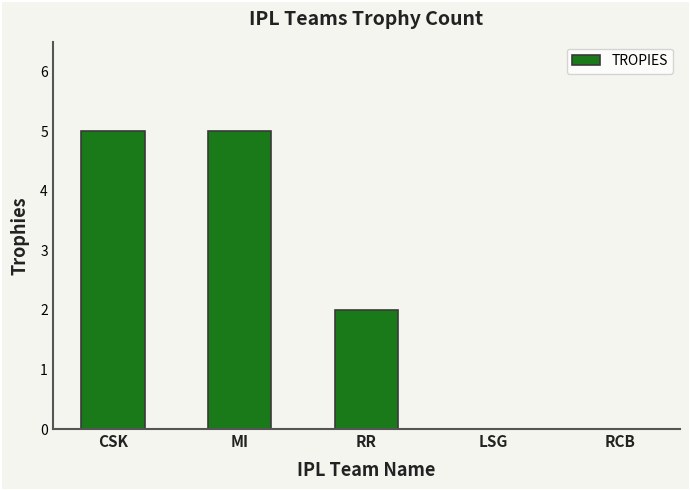

The chart shows a value of 3 at CSK. True or false?

False